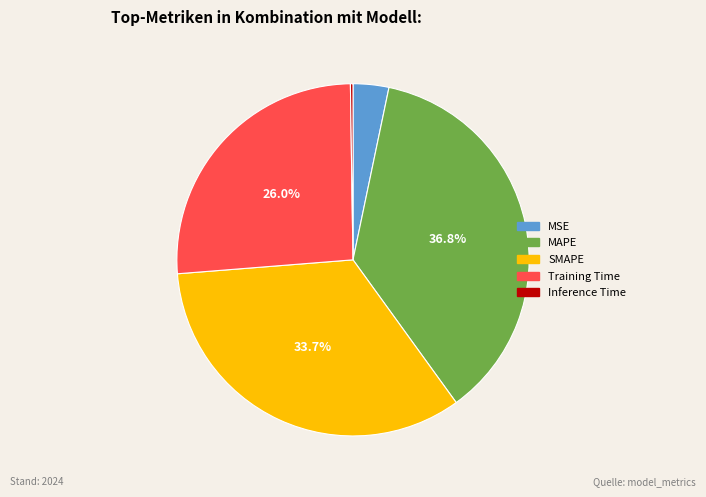

What portion of the pie excludes SMAPE?

66.3%